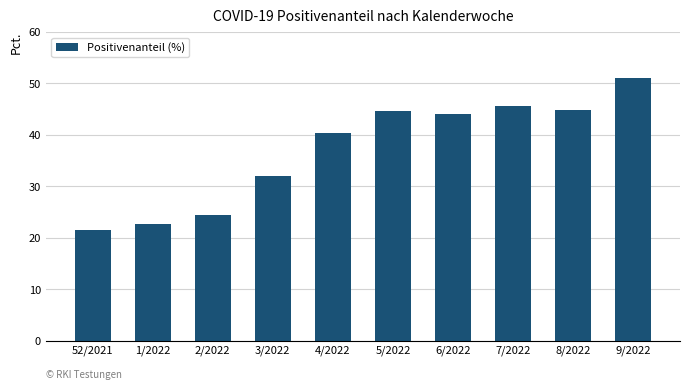

What is the sum of the values at 3/2022 and 9/2022?

83.1